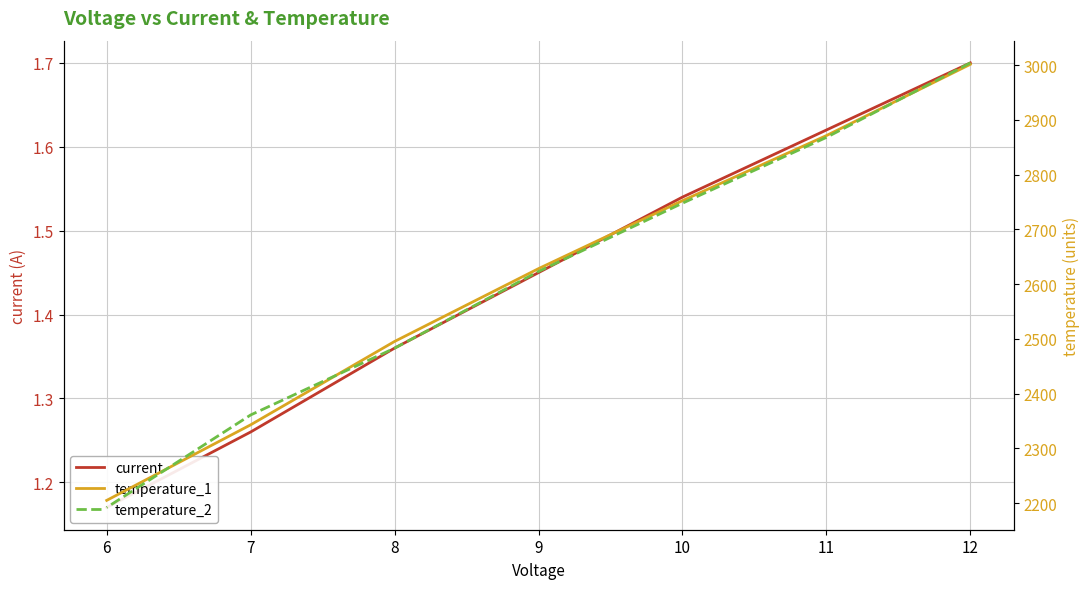

What is the approximate value of current at 7?

1.3